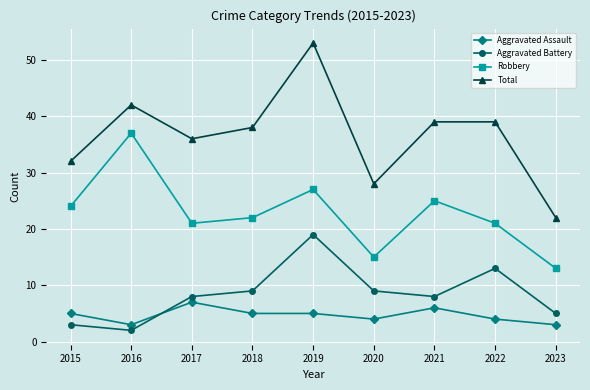

What is the sum of the Aggravated Assault values at 2015 and 2017?

12